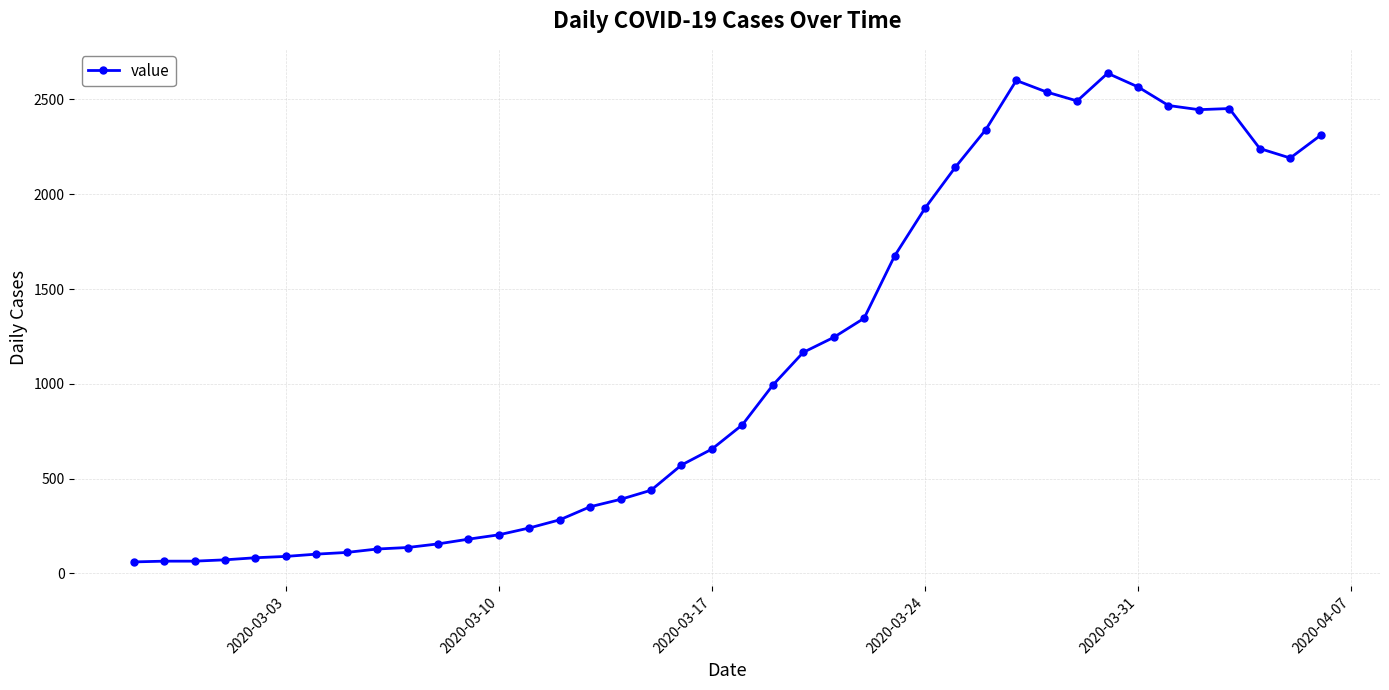

What is the value of the 1st point from the left?

61